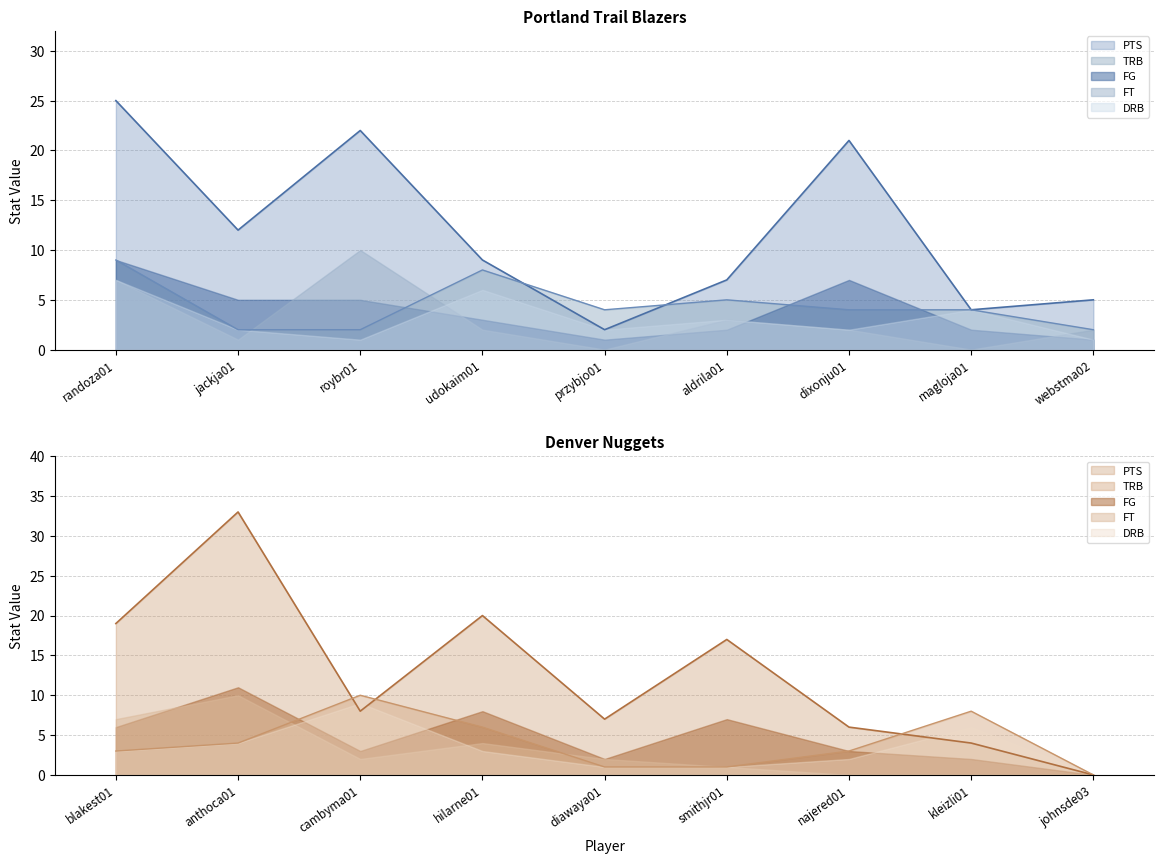

What is the label of the 4th point from the right?

aldrila01